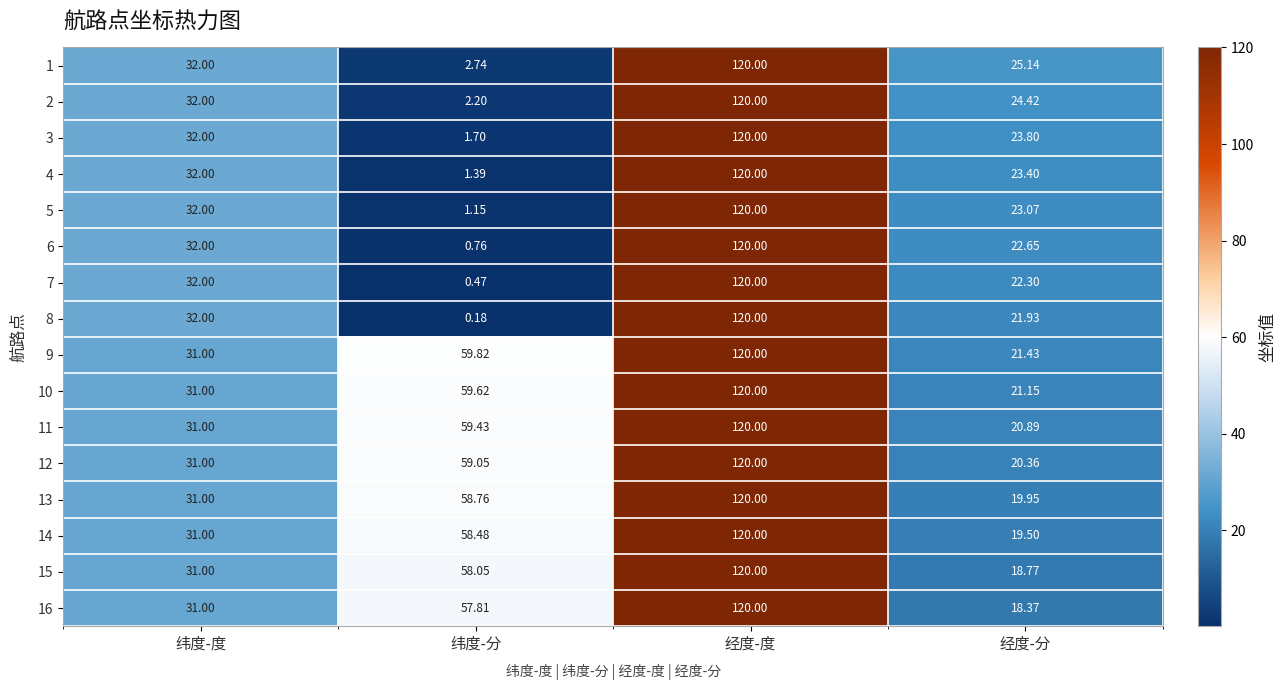

List the labels in order of 2 value, largest first.

经度-度, 纬度-度, 经度-分, 纬度-分